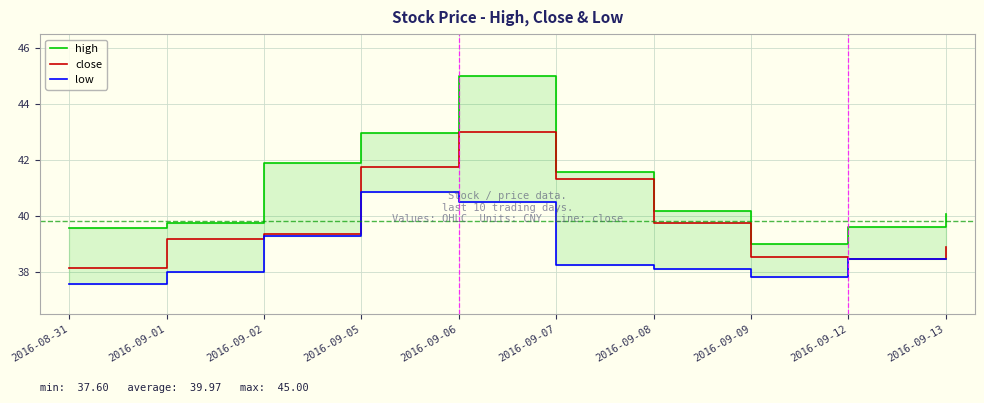

At how many categories does at least one series exceed 40?

6